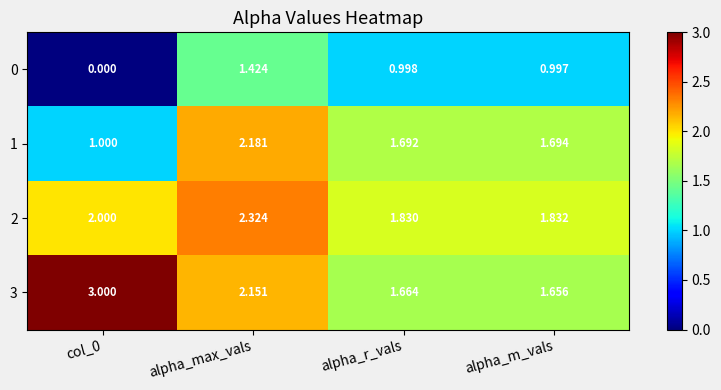

Is the value of 2 at alpha_max_vals greater than the value of 1 at col_0?

Yes